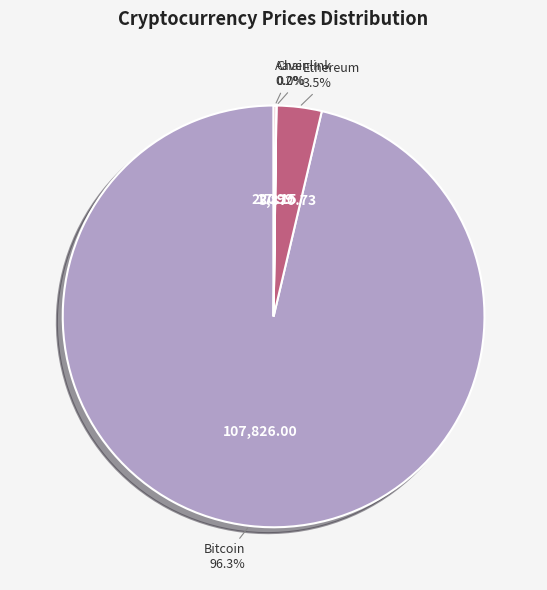

Do Bitcoin and Ethereum together represent more than half of the pie?

Yes